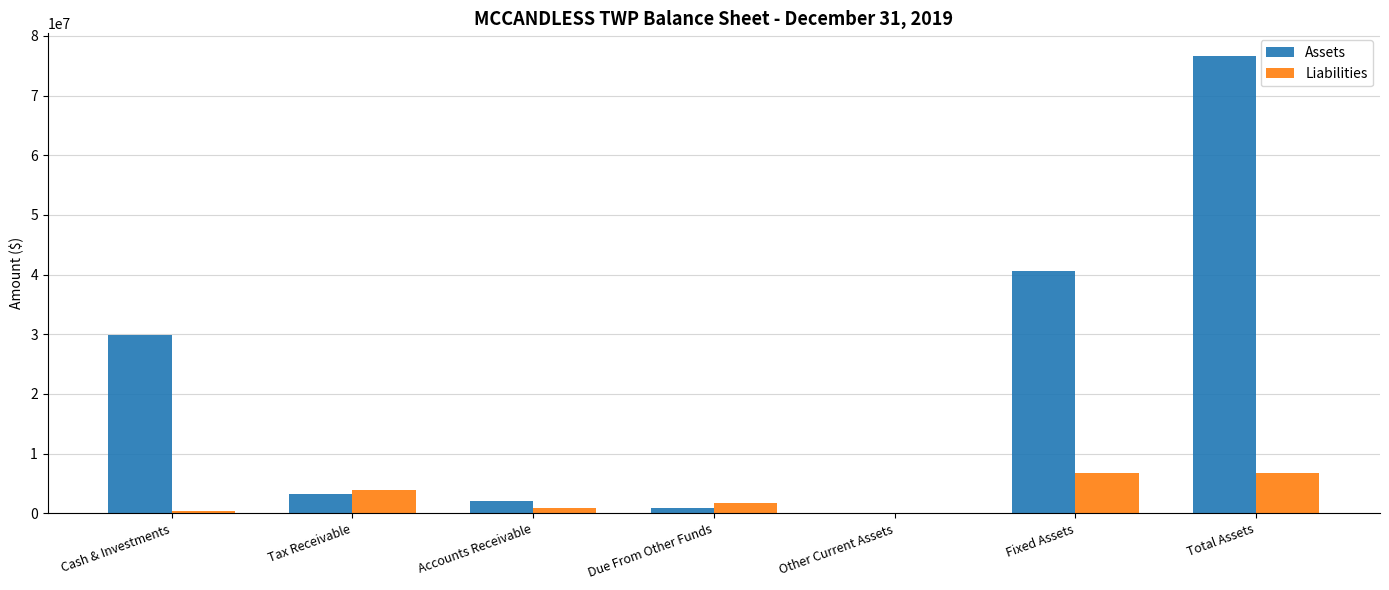

What is the sum of all Assets values?

153230462